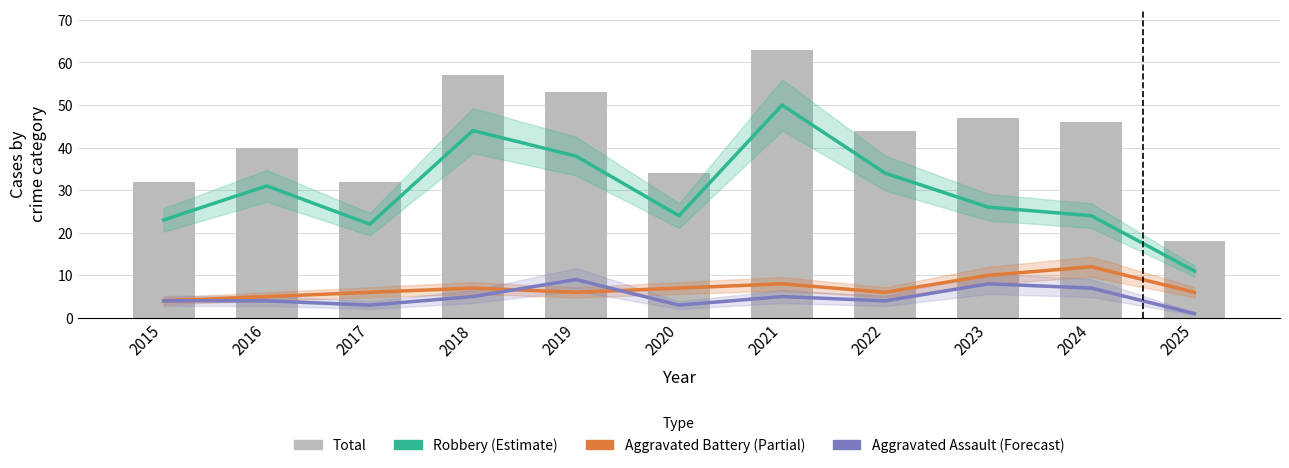

The value of Total at 2023 is 47. True or false?

True